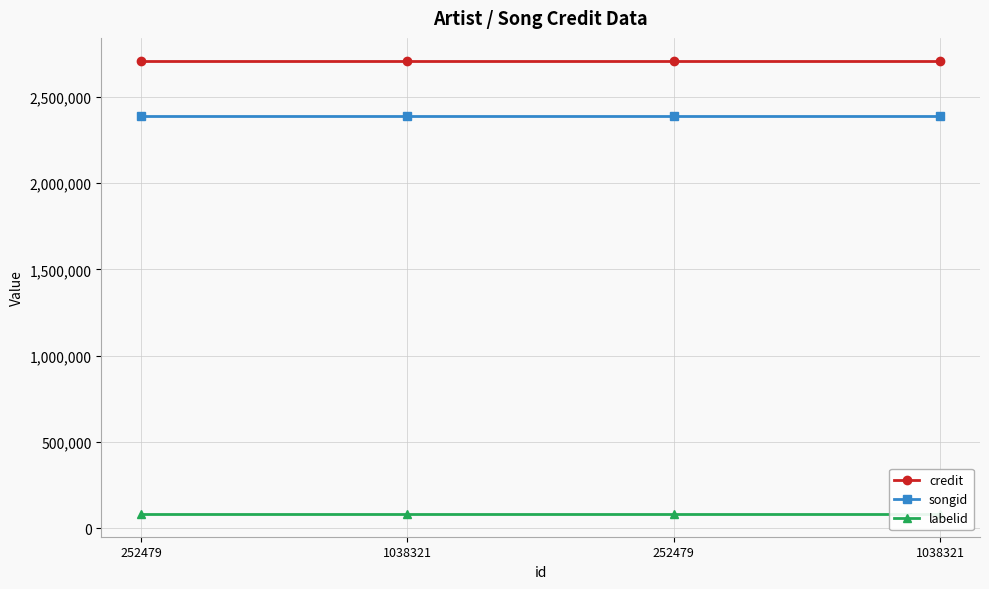

What is the total value across all series at 1038321?

5181427